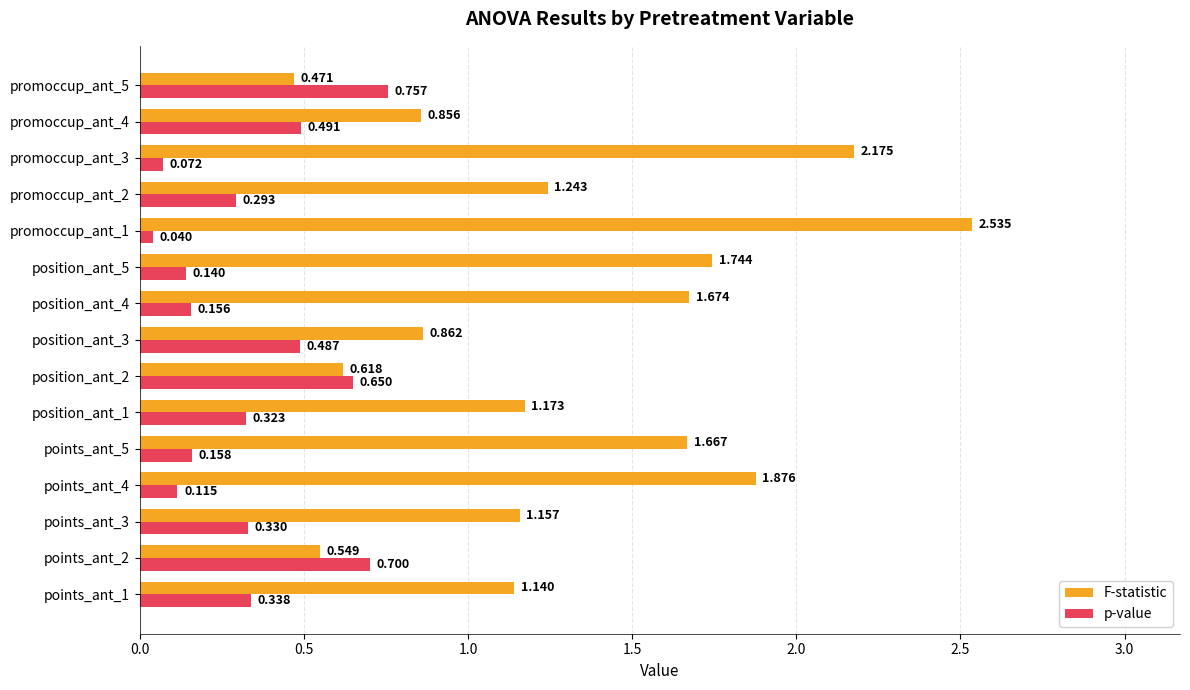

List the series in order of their peak value, lowest first.

p-value, F-statistic